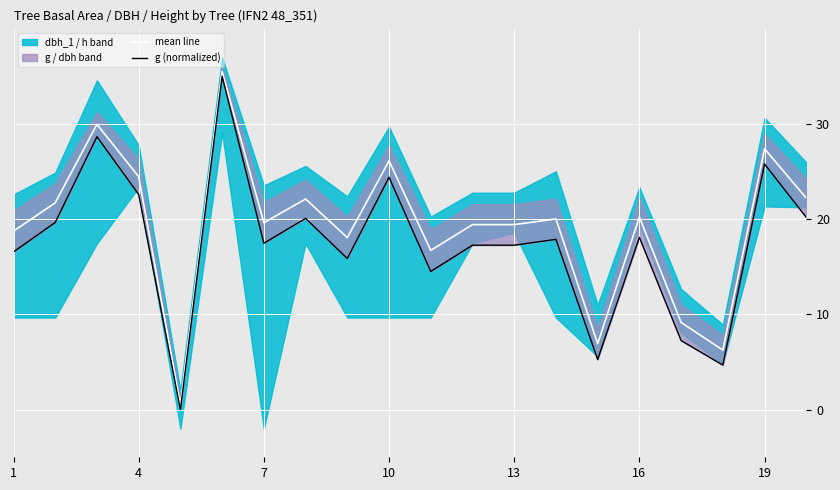

True or false: mean line has a value of 24.5 at 4.

True